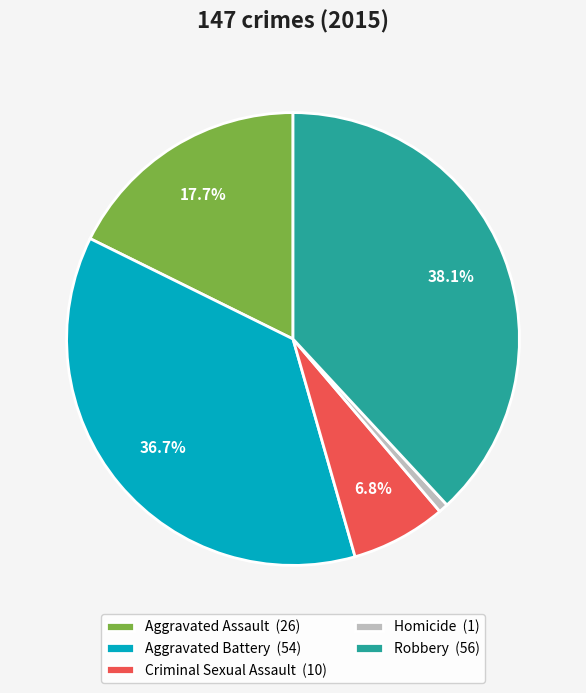

Approximately how many times larger is the value at Robbery compared to Aggravated Battery?

1.0